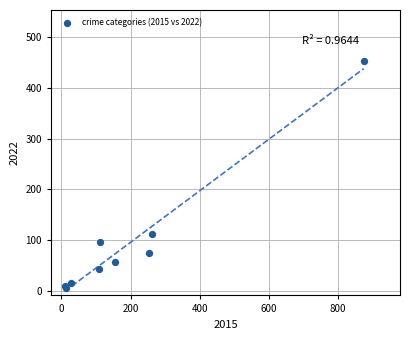

What Y value in the scatter plot is closest to 230?

113